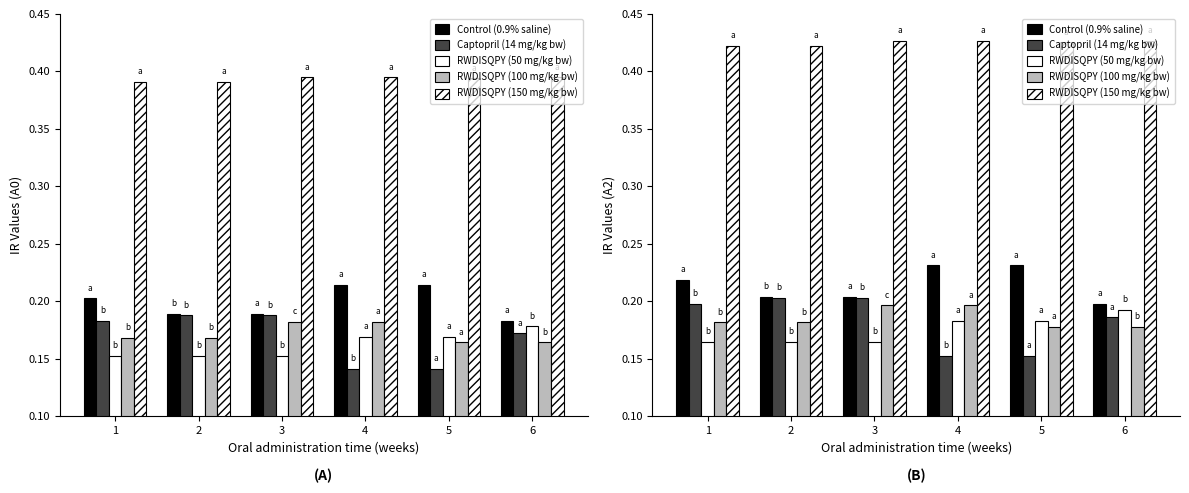

Between 1 and 2, which series saw the biggest shift?

Control (0.9% saline)